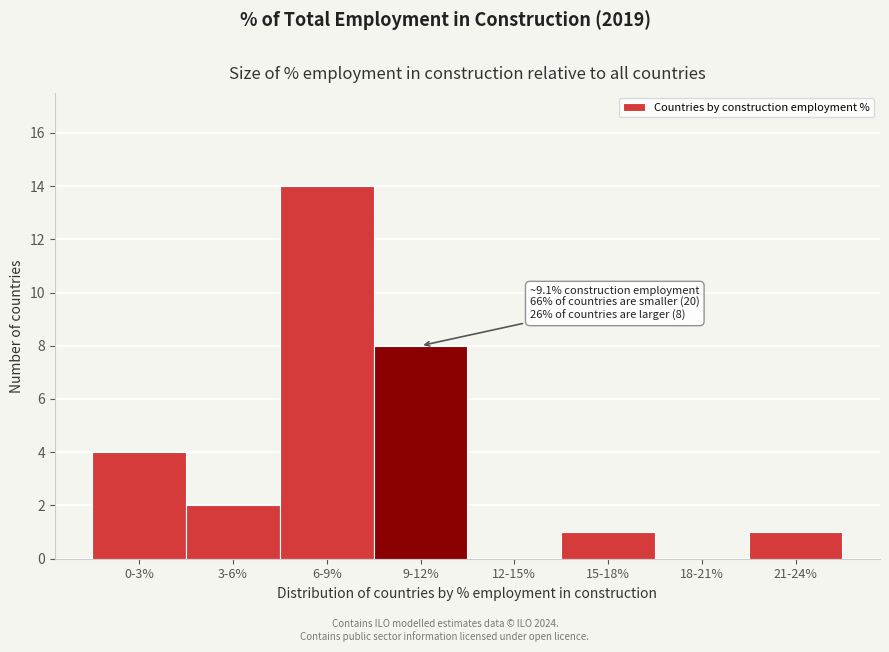

Reading left to right, what are all the values shown in this chart?

0-3%=4	3-6%=2	6-9%=14	9-12%=8	12-15%=0	15-18%=1	18-21%=0	21-24%=1